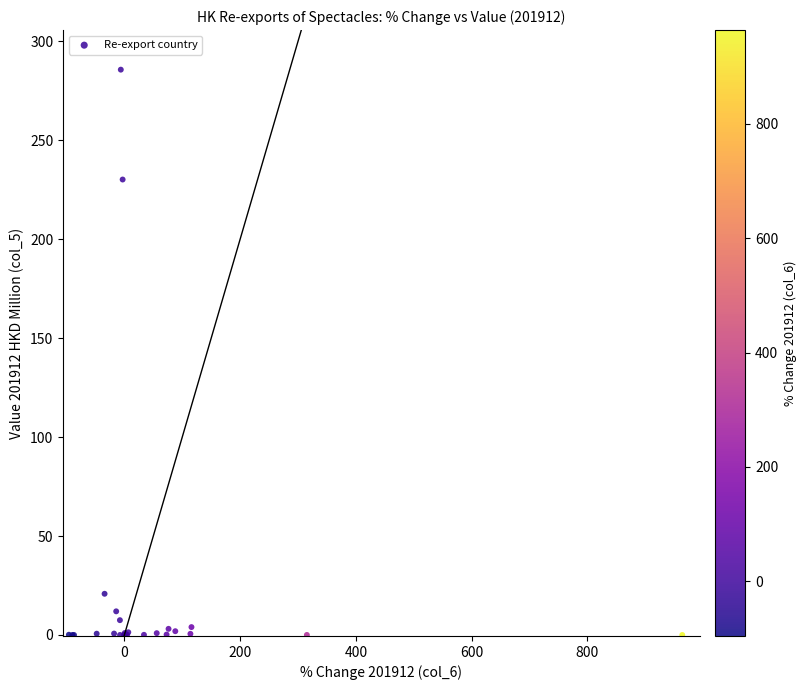

What Y value in the scatter plot is closest to 142?

230.2